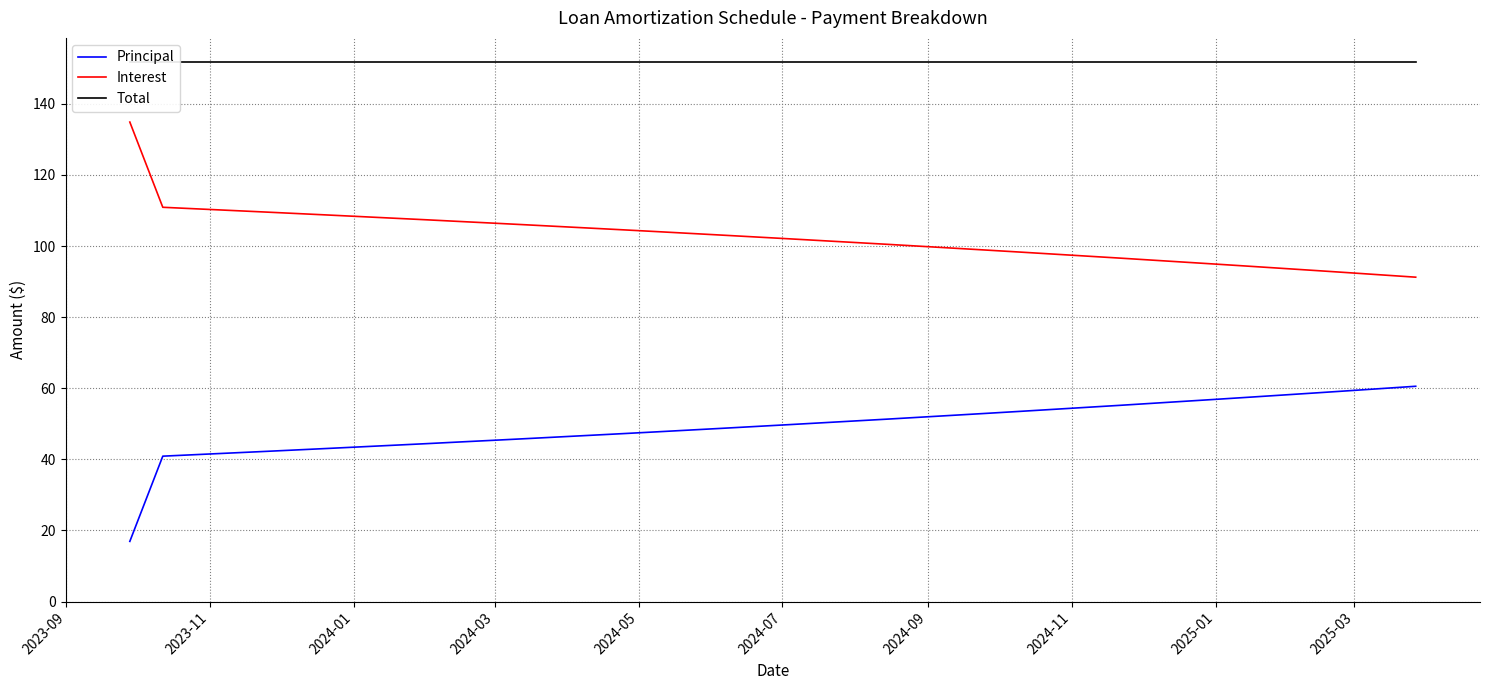

What is the minimum value for Interest?

91.2